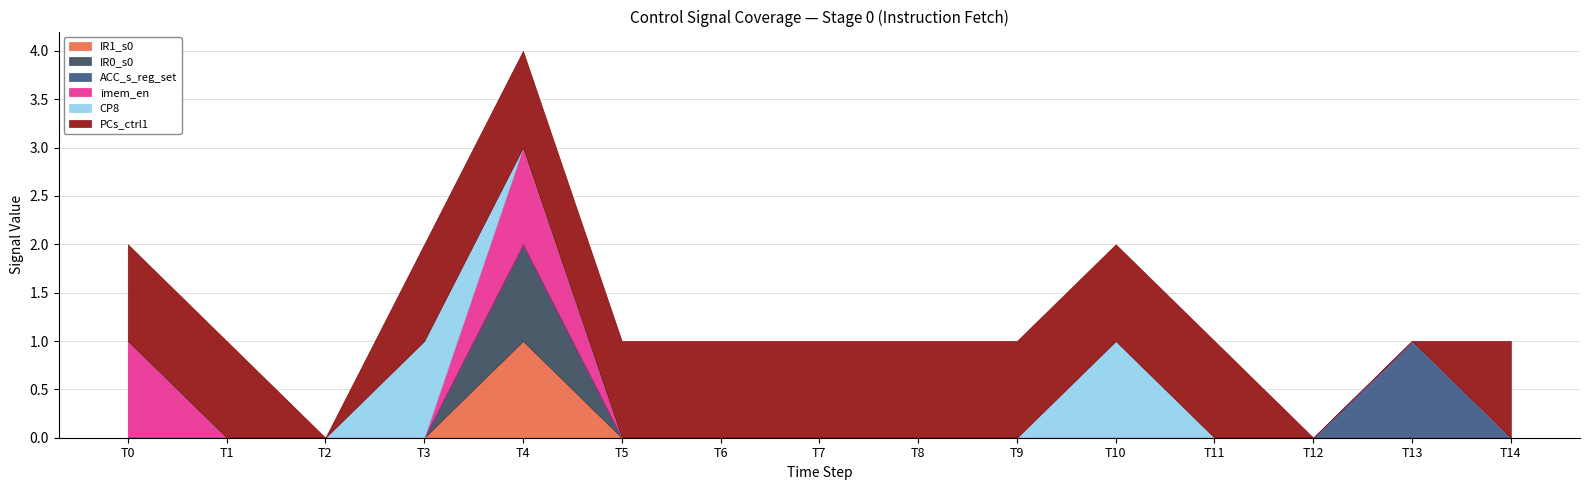

At how many categories does at least one series exceed 0?

13